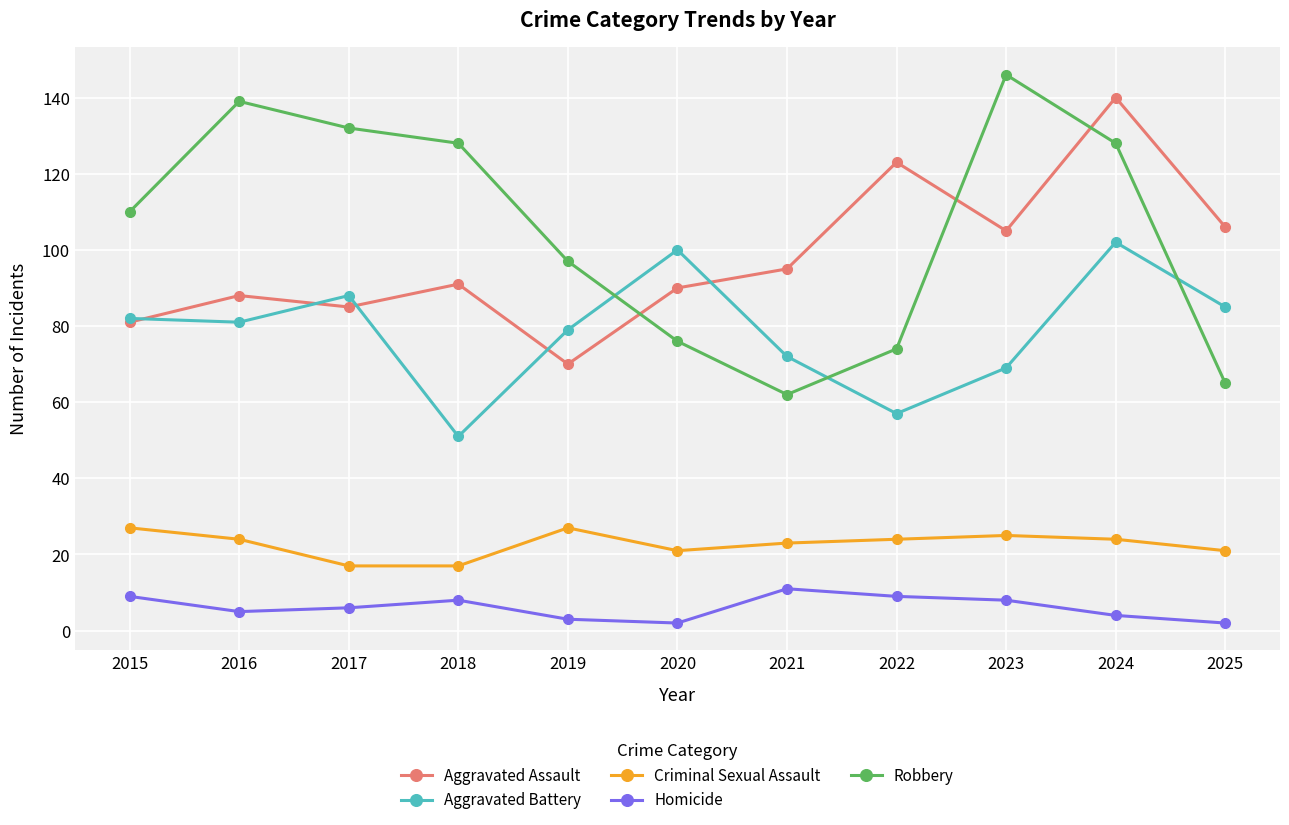

The Robbery series shows 74 at 2022. True or false?

True